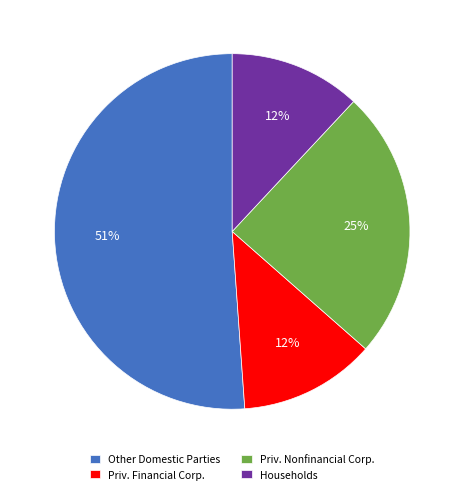

How many segments does this pie chart have?

4